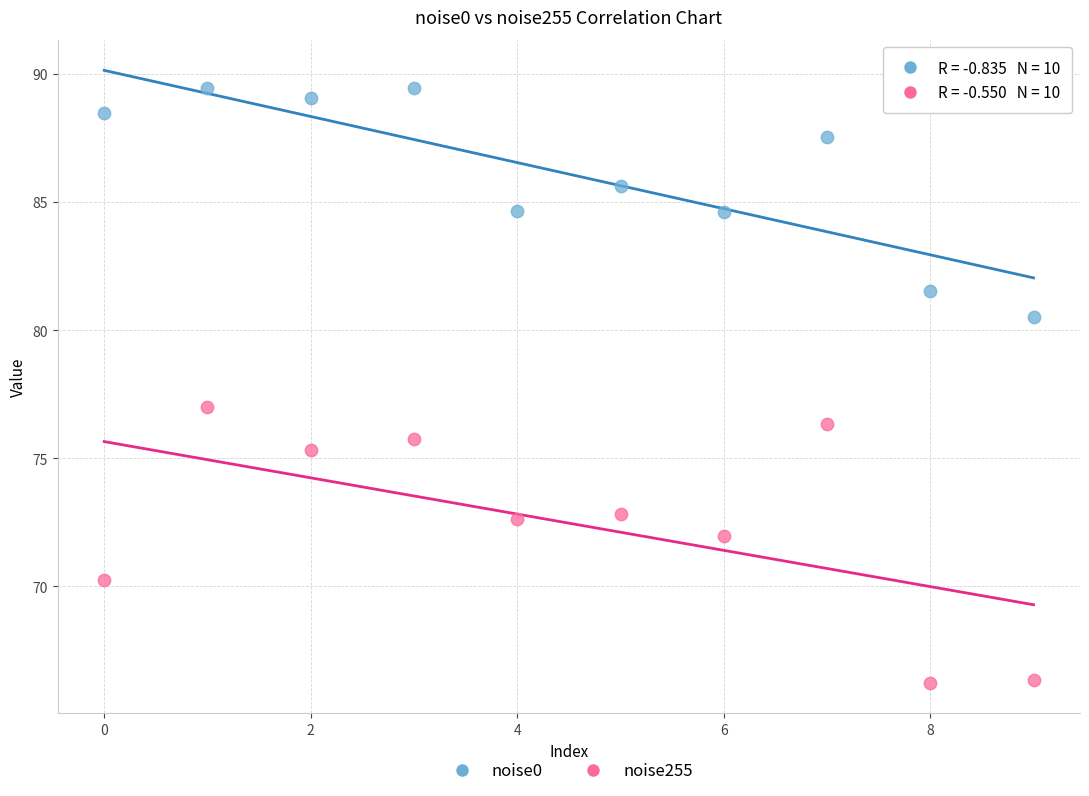

Which series reaches the maximum Y coordinate?

noise0